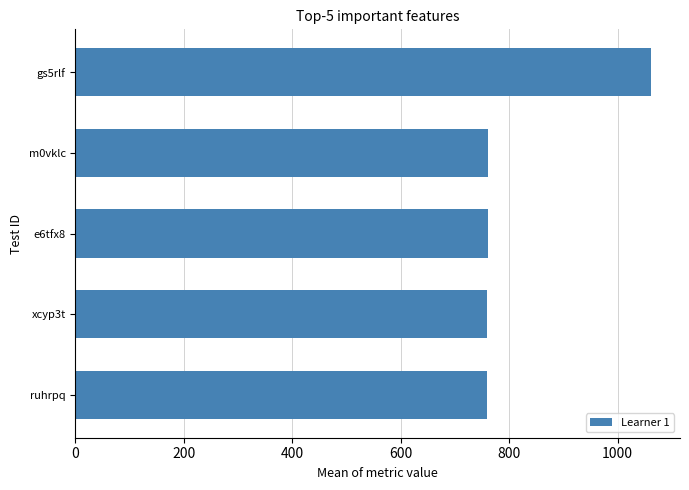

What is the greatest value displayed?

1062